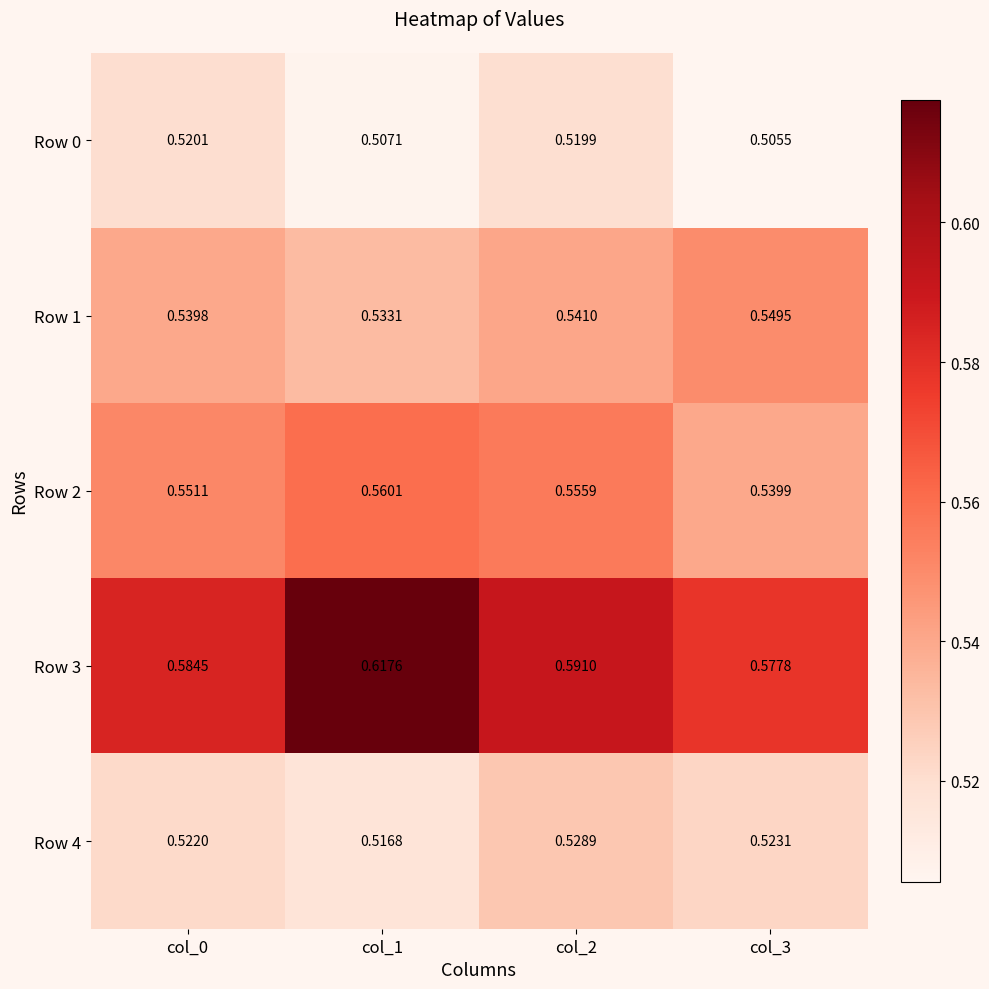

Count the number of data series in this chart.

5